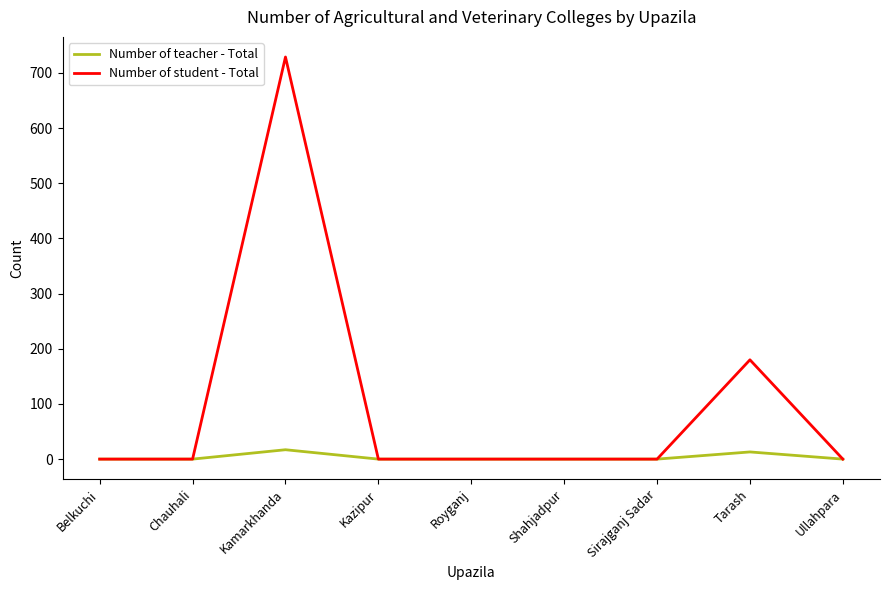

What is the spread (max minus min) of values at Tarash?

167